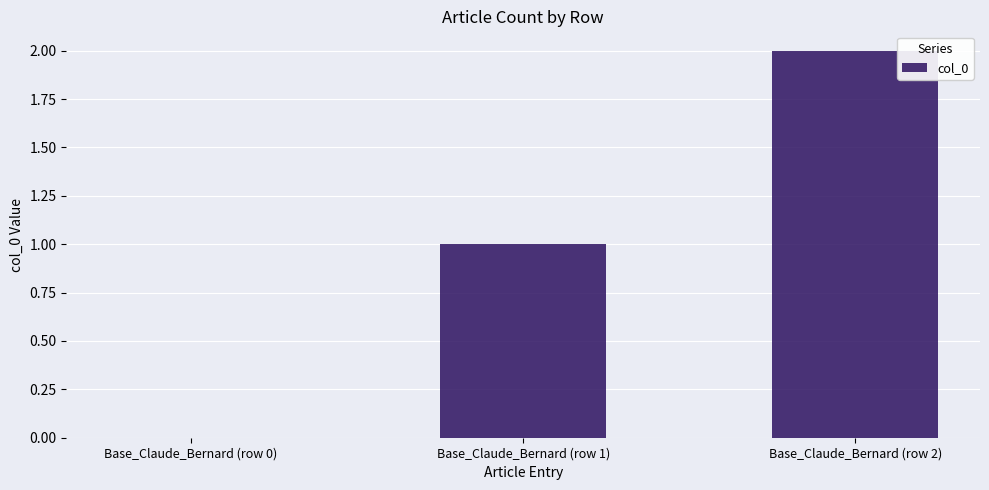

Count the number of categories in the chart.

3